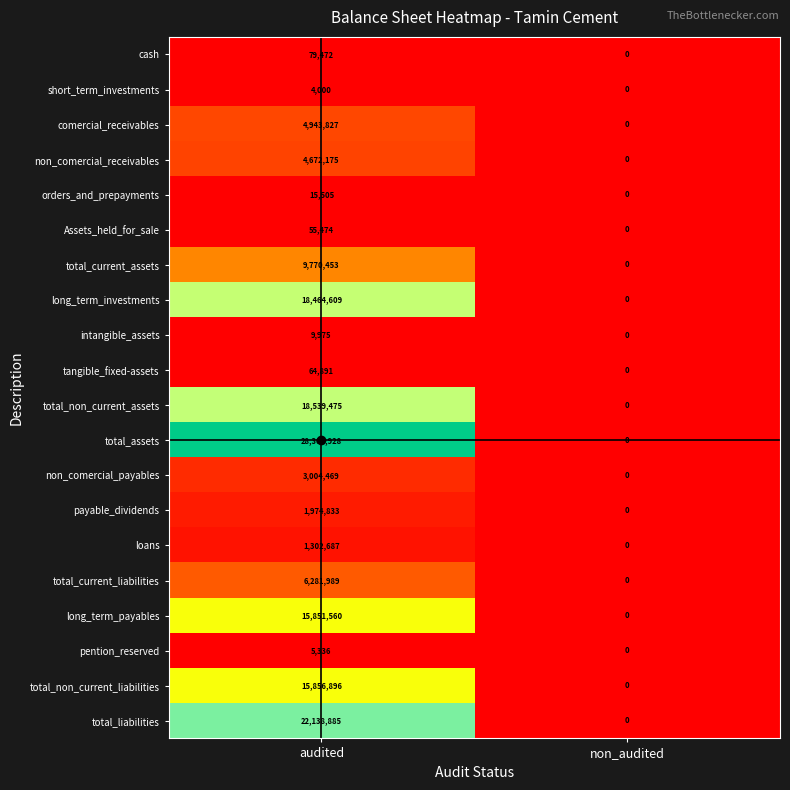

At which category is the sum across all series the highest?

audited